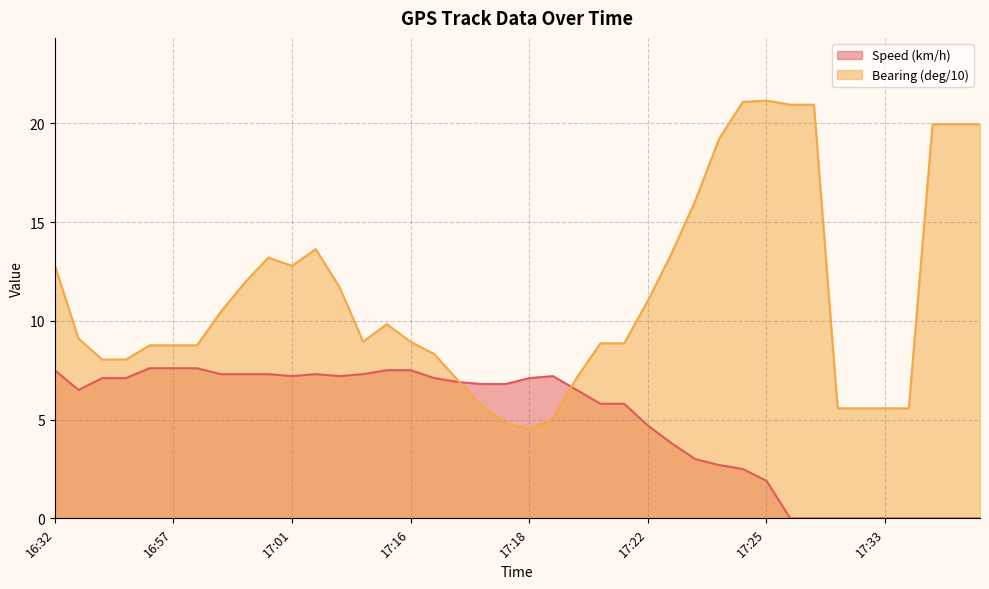

Which series has the largest total across all categories?

Bearing (deg/10)